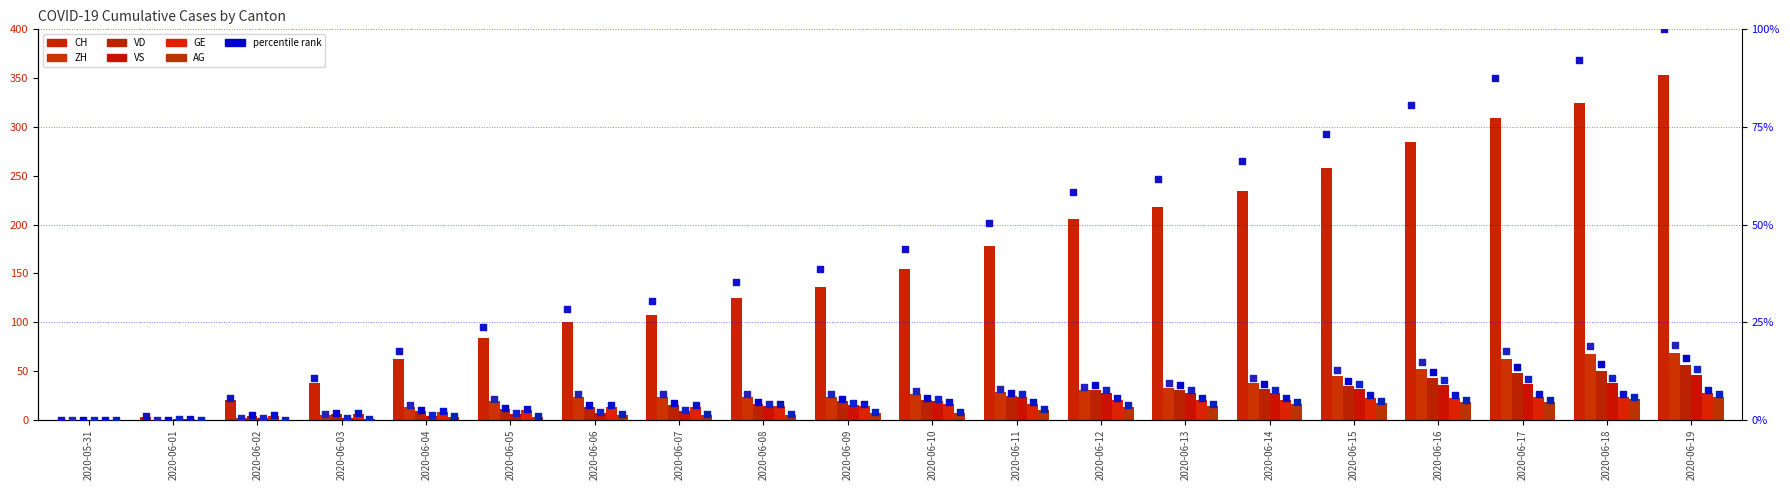

Which series has the largest Y range (max minus min)?

CH